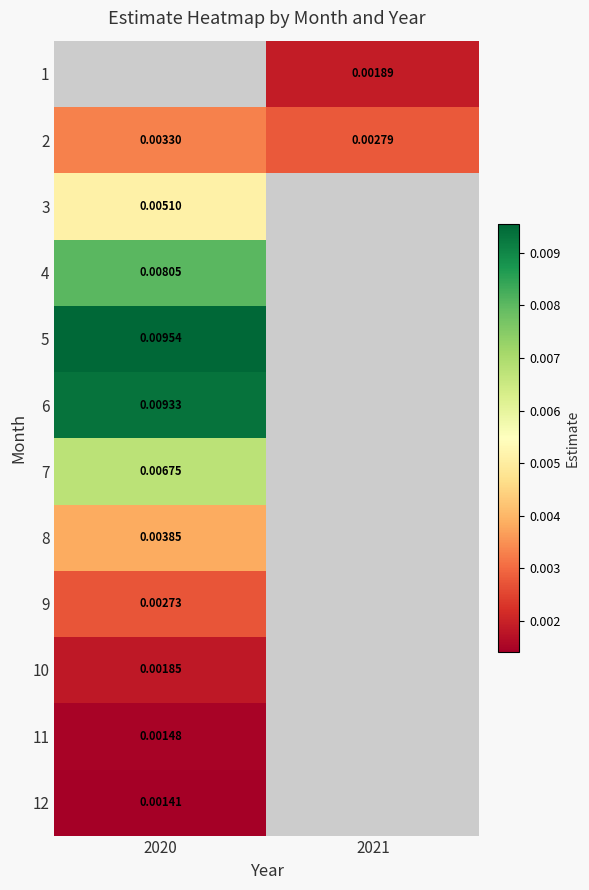

Which series has the largest range (max minus min)?

2